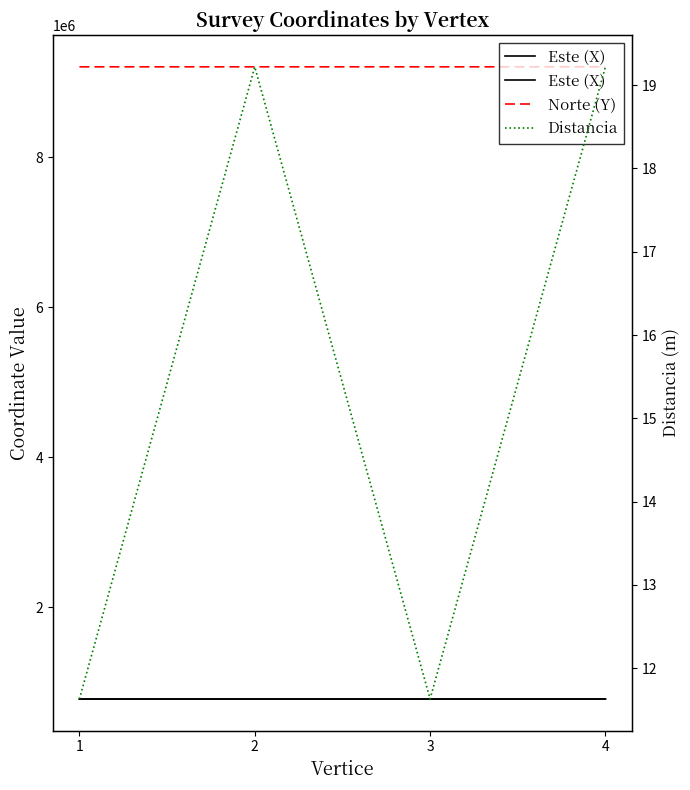

Is it true that Este (X) equals 777706.6 at 4?

True